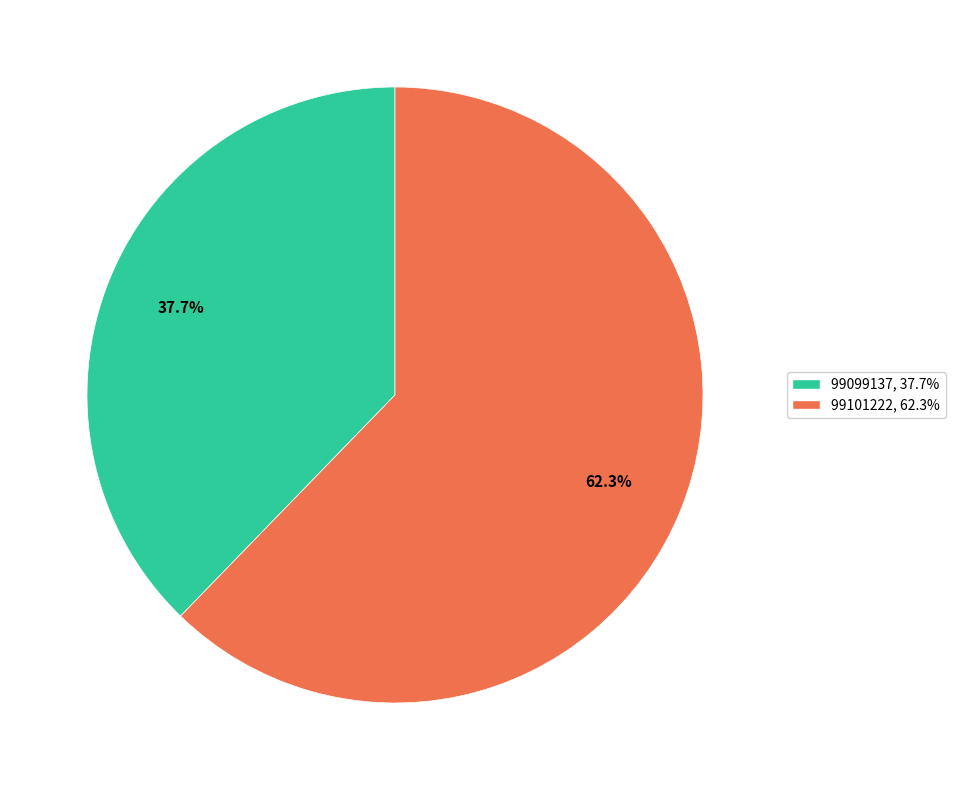

To the nearest percent, what percentage of the pie is 99101222?

62%